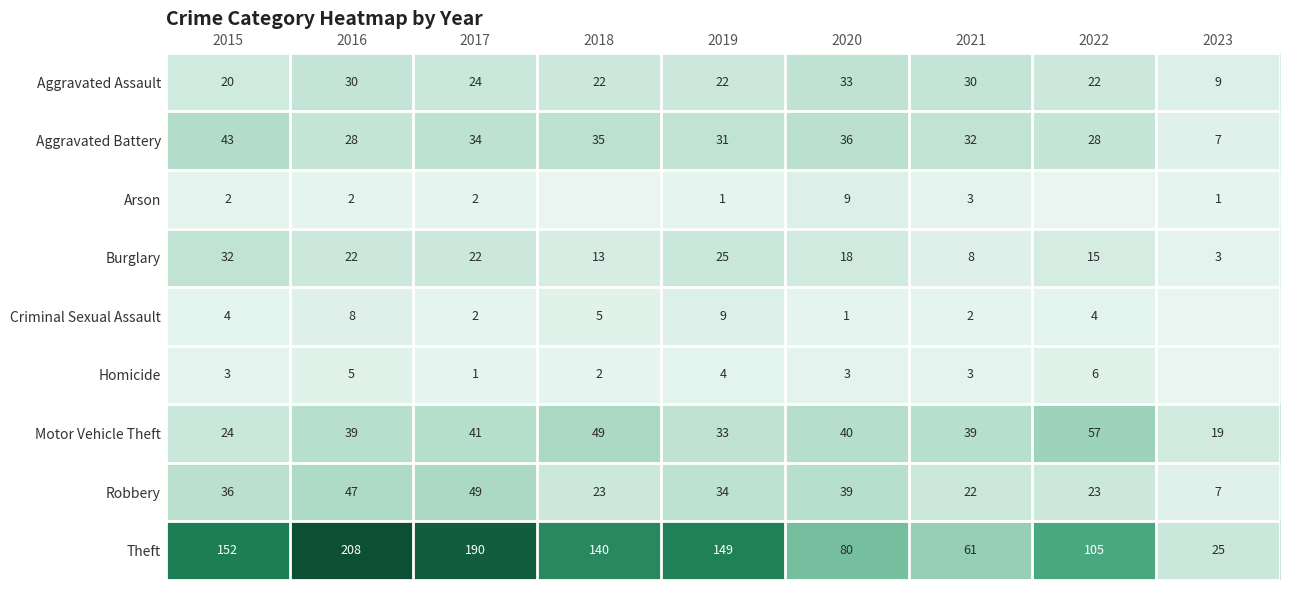

What is the spread (max minus min) of values at 2019?

148